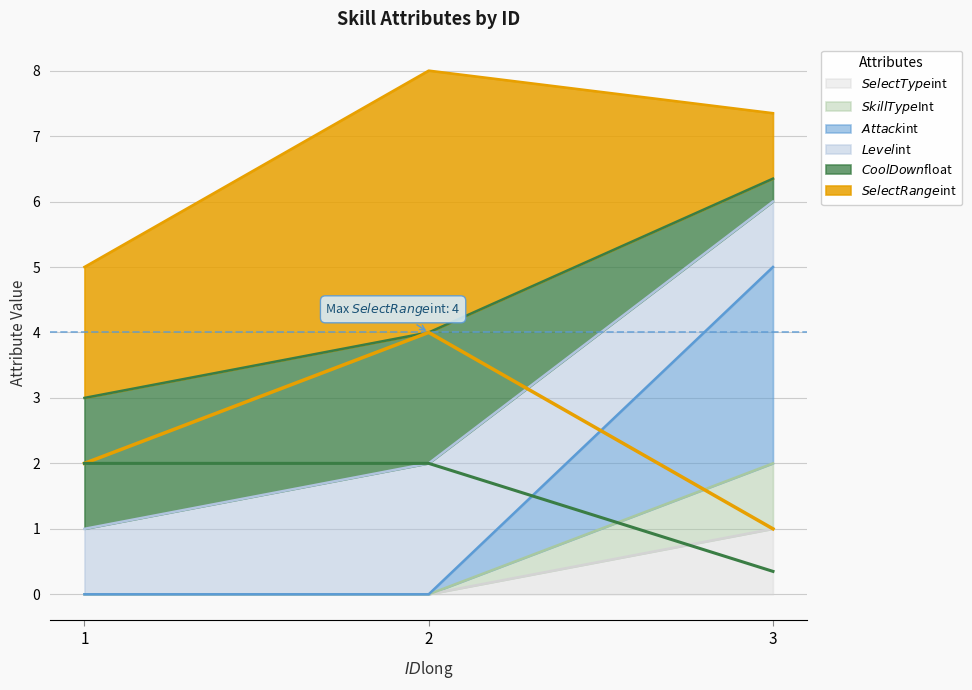

Which series changed the most between 1 and 2?

$SelectRange$int